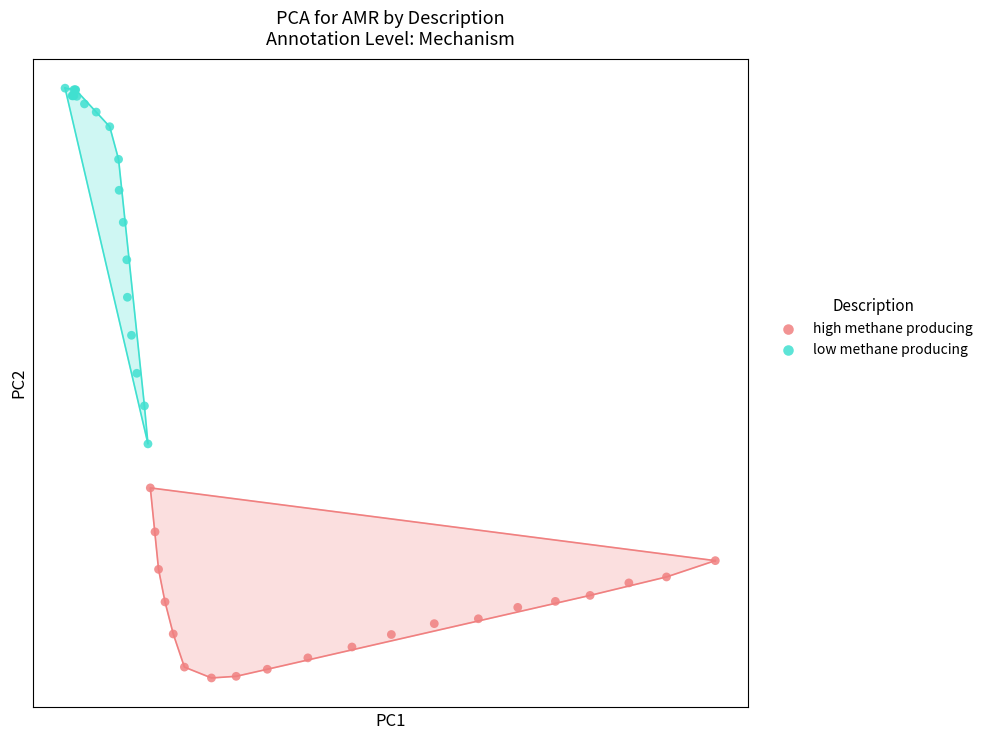

What are all the series names shown in the legend?

high methane producing, low methane producing